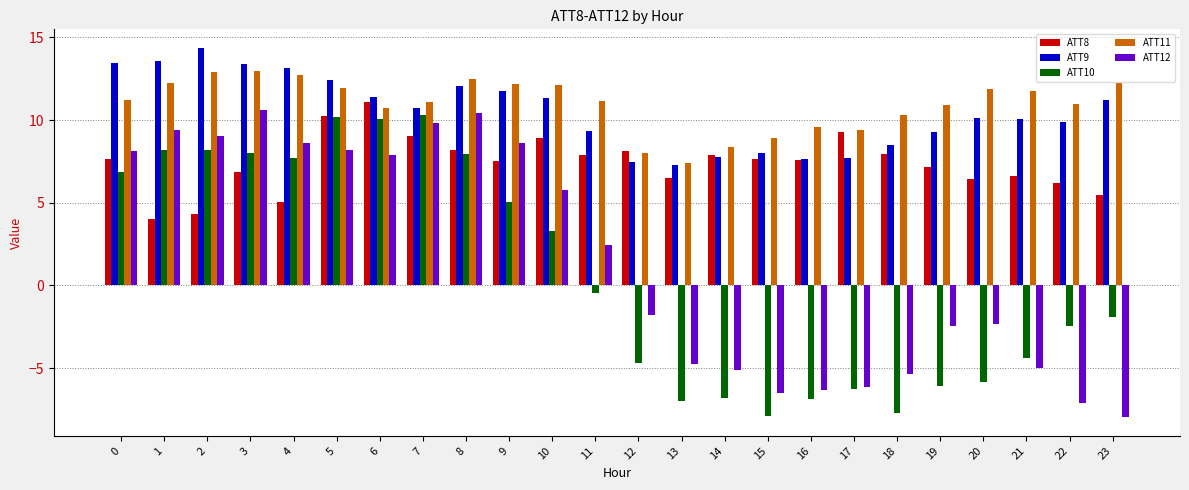

What is the sum of all ATT8 values?

177.6